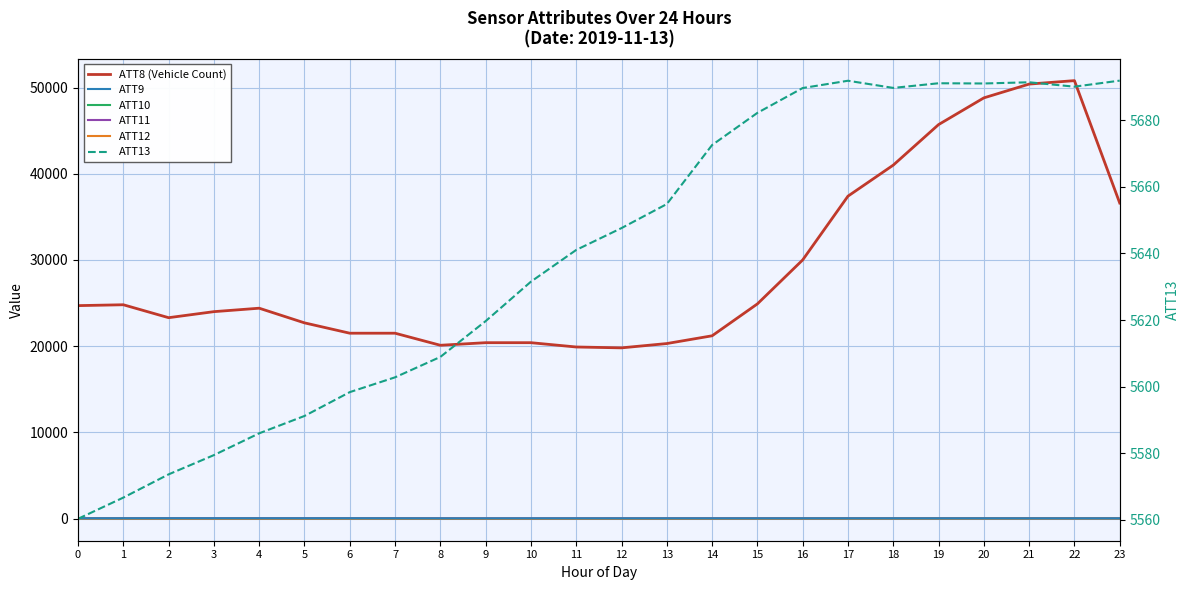

At which category is the sum across all series the highest?

22